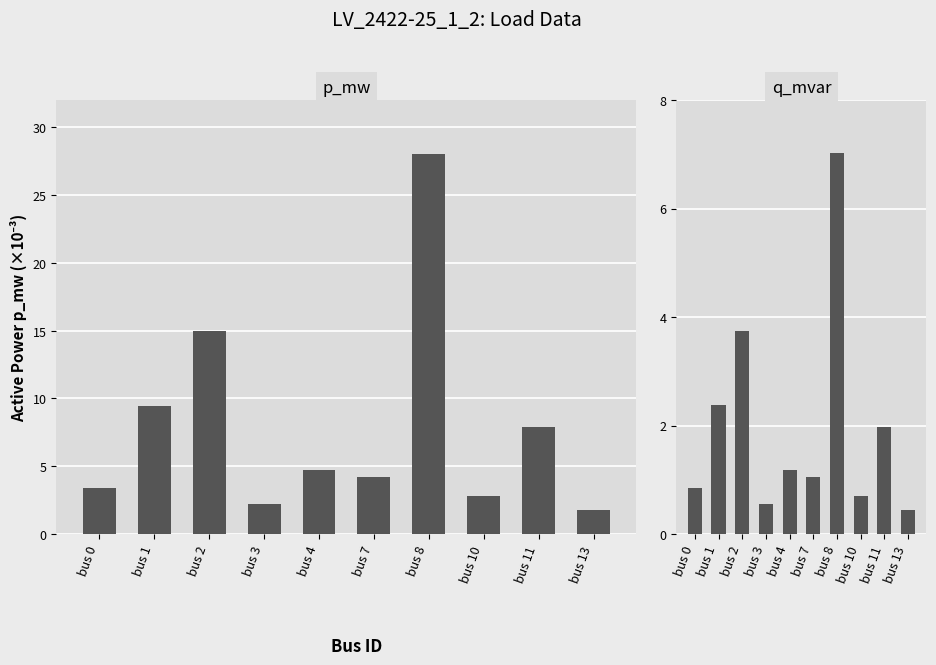

How many series are shown in this chart?

2